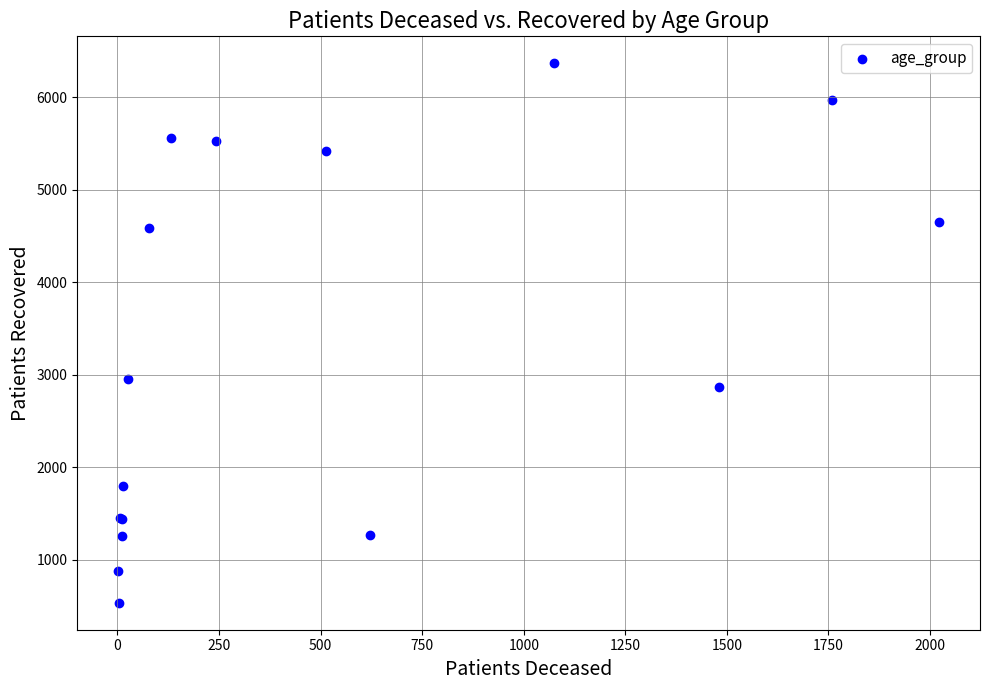

What Y value in the scatter plot is closest to 3451?

2957